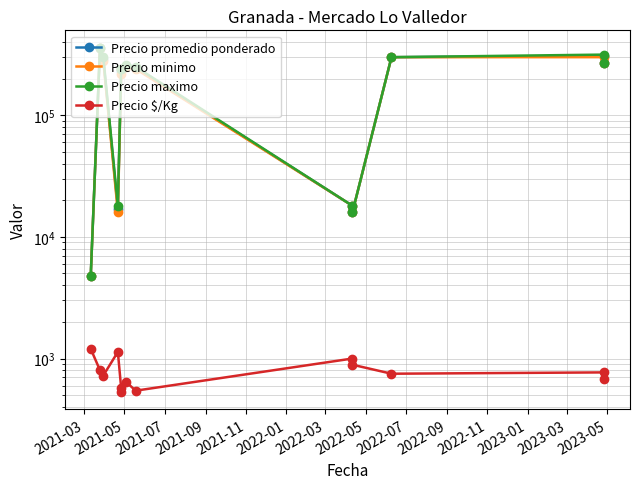

What is the spread (max minus min) of values at 2023-03?

269325